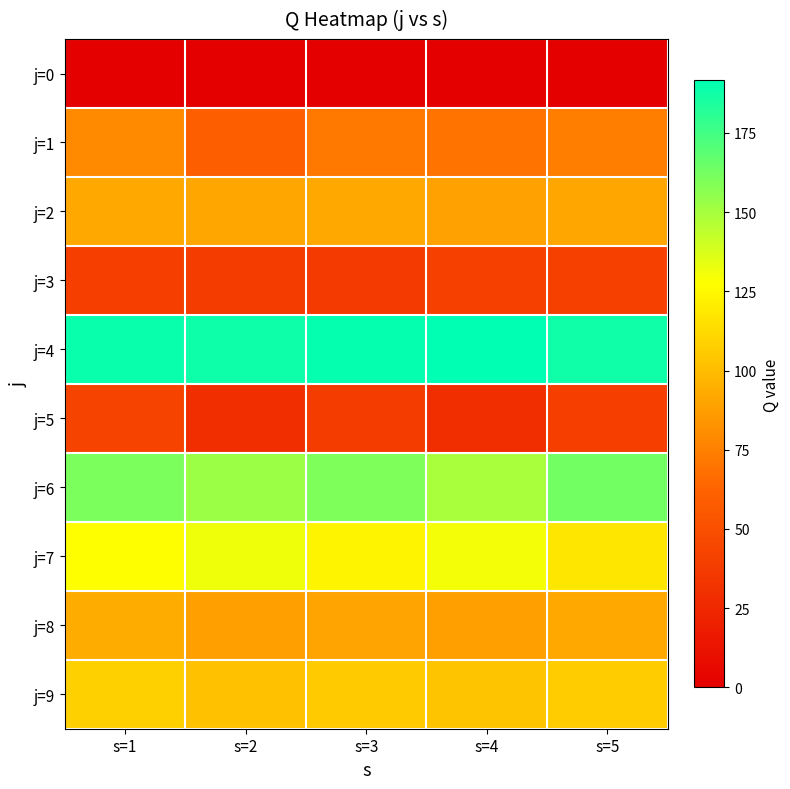

Reading left to right, list all the values displayed in this chart.

j=0: s=1=0.0	s=2=0.0	s=3=0.0	s=4=0.0	s=5=0.0
j=1: s=1=79.2	s=2=59.1	s=3=71.9	s=4=70.3	s=5=74.4
j=2: s=1=91.5	s=2=90.6	s=3=91.7	s=4=89.0	s=5=91.1
j=3: s=1=39.3	s=2=37.4	s=3=36.9	s=4=40.4	s=5=40.4
j=4: s=1=189.2	s=2=187.9	s=3=190.4	s=4=191.6	s=5=187.8
j=5: s=1=41.9	s=2=29.5	s=3=38.0	s=4=29.5	s=5=39.6
j=6: s=1=160.8	s=2=152.4	s=3=159.8	s=4=149.2	s=5=162.8
j=7: s=1=127.6	s=2=131.6	s=3=123.4	s=4=130.2	s=5=117.4
j=8: s=1=93.5	s=2=88.3	s=3=90.1	s=4=87.6	s=5=92.0
j=9: s=1=108.2	s=2=102.1	s=3=105.8	s=4=103.4	s=5=106.5